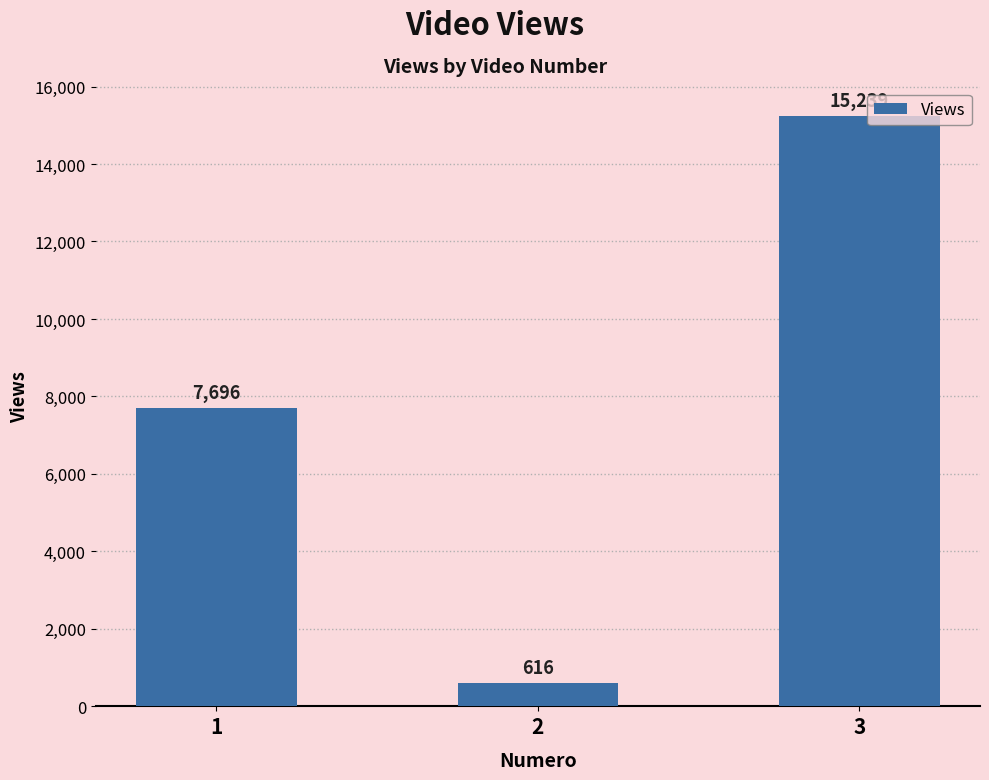

What is the ratio of the value at 1 to the value at 3?

0.5